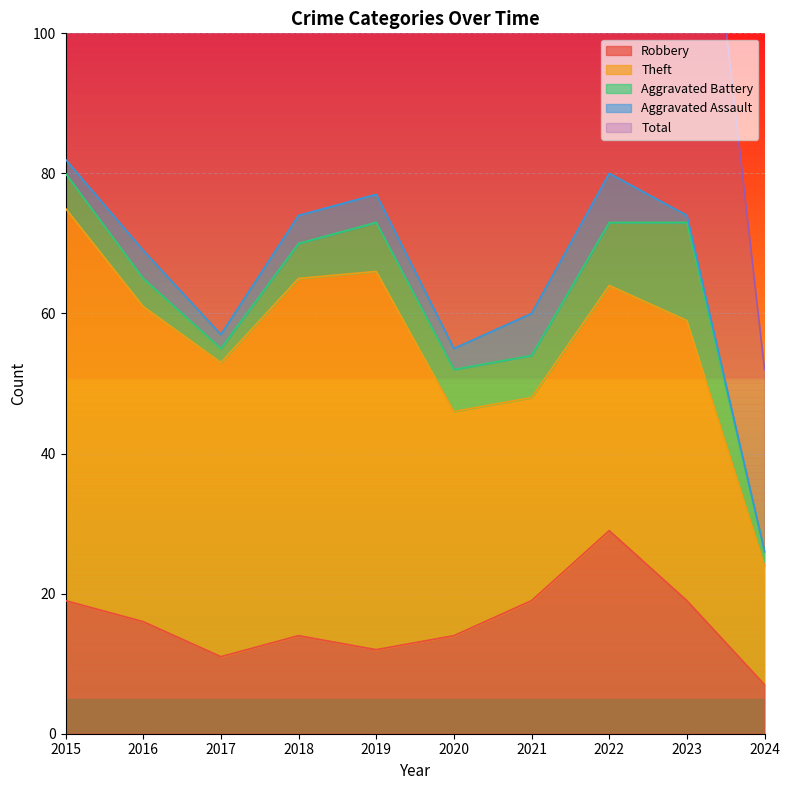

At which category does Aggravated Assault reach its first local valley?

2017